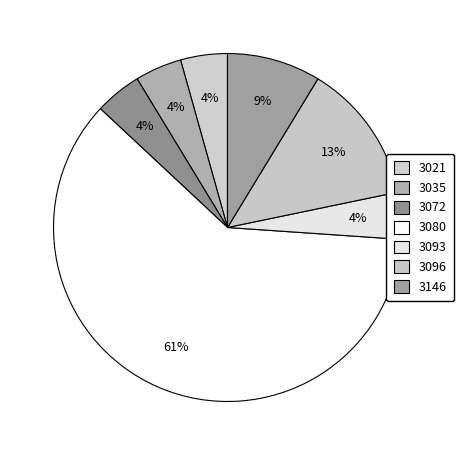

Does any single category account for the majority?

Yes